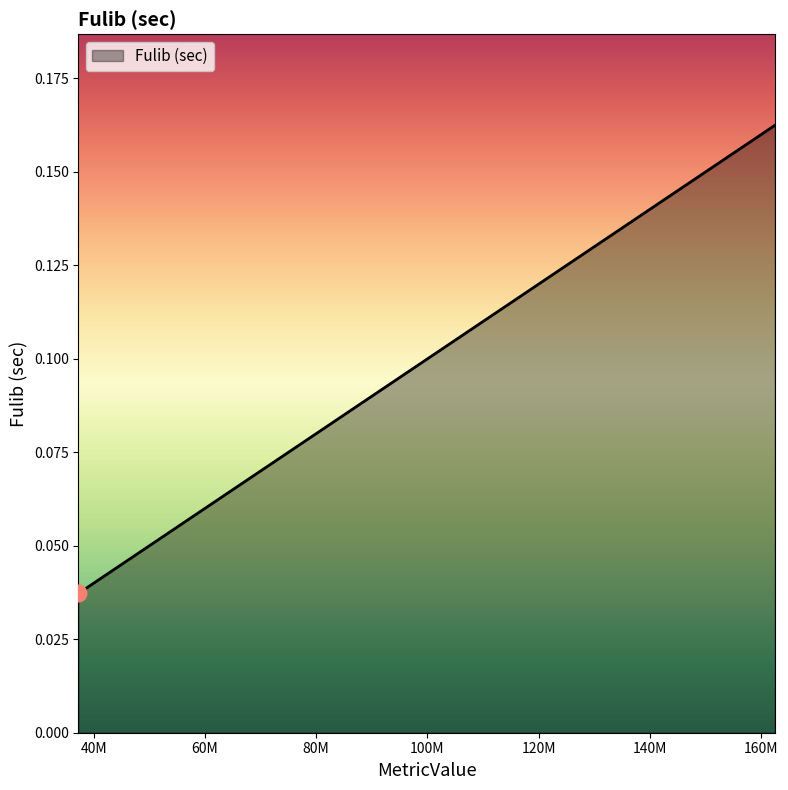

Count the values in the range 0 to 1.

6